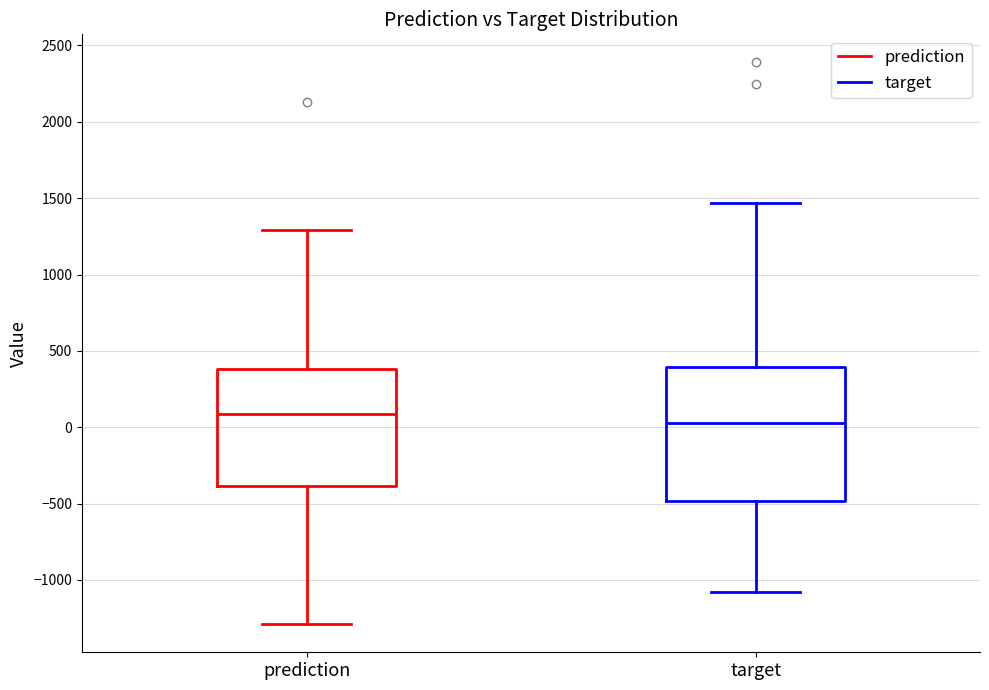

Where is the lower edge of the box for target on the y-axis? The values are not printed on the chart, so give them approximately, as read against the axis.

-500